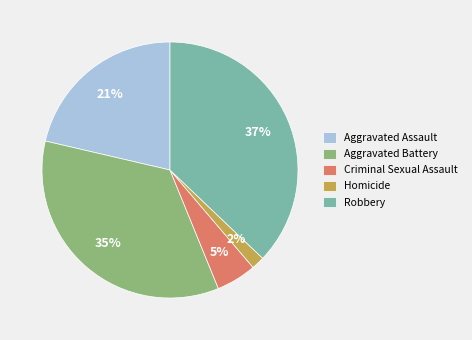

How many segments does this pie chart have?

5